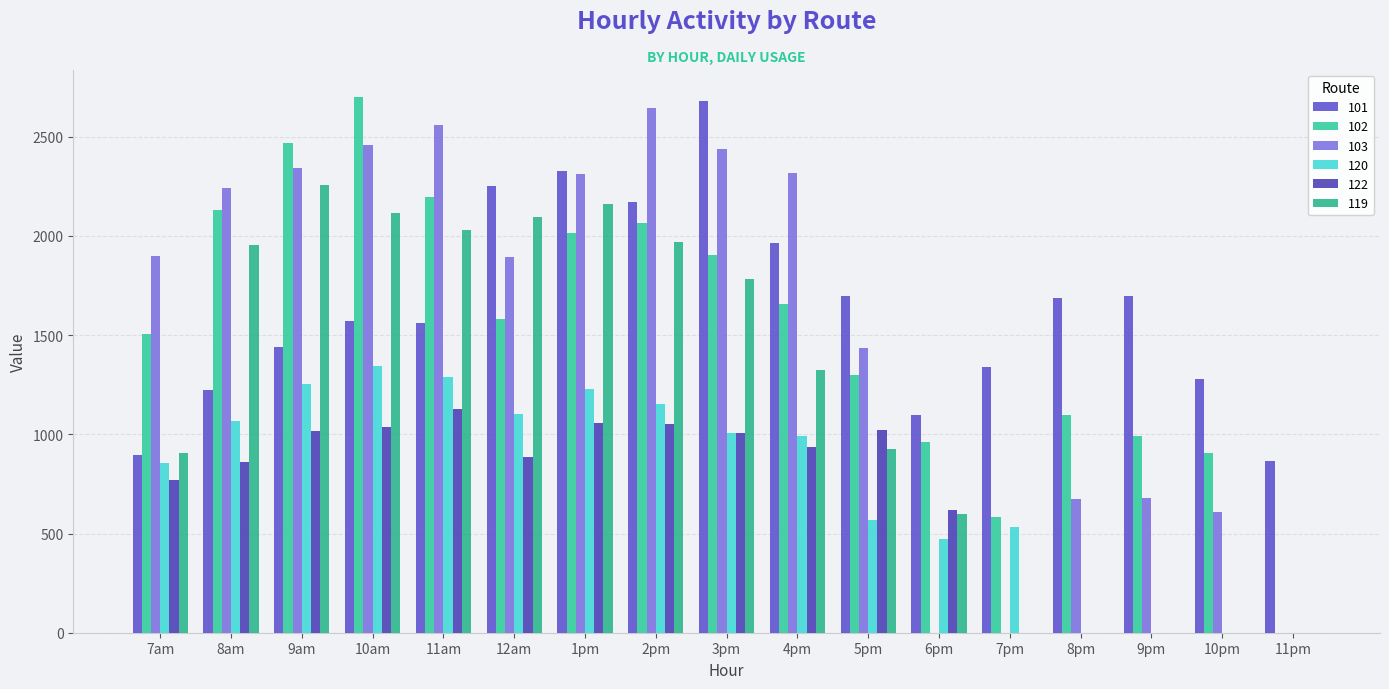

Are the bars grouped side by side (vs. stacked)?

Yes